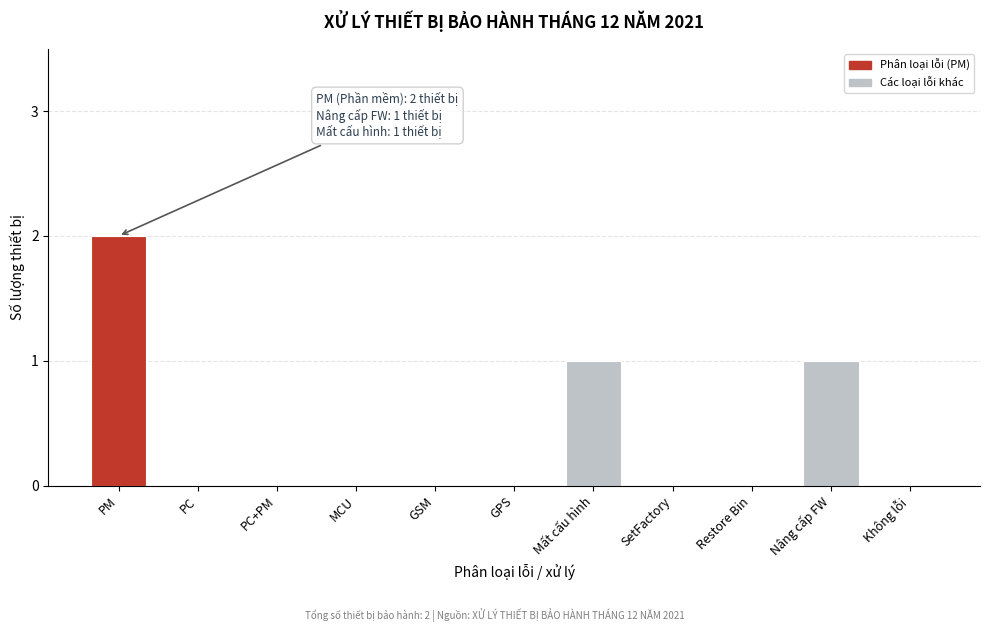

Reading left to right, what are all the values shown in this chart?

PM=2	PC=0	PC+PM=0	MCU=0	GSM=0	GPS=0	Mất cấu hình=1	SetFactory=0	Restore Bin=0	Nâng cấp FW=1	Không lỗi=0